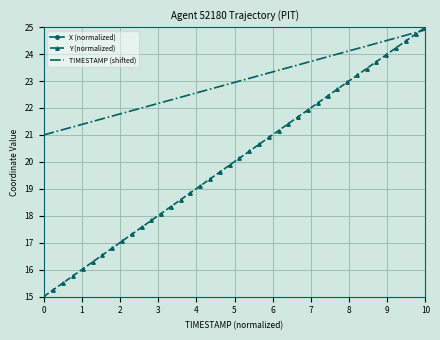

What is the minimum value for TIMESTAMP (shifted)?

21.0